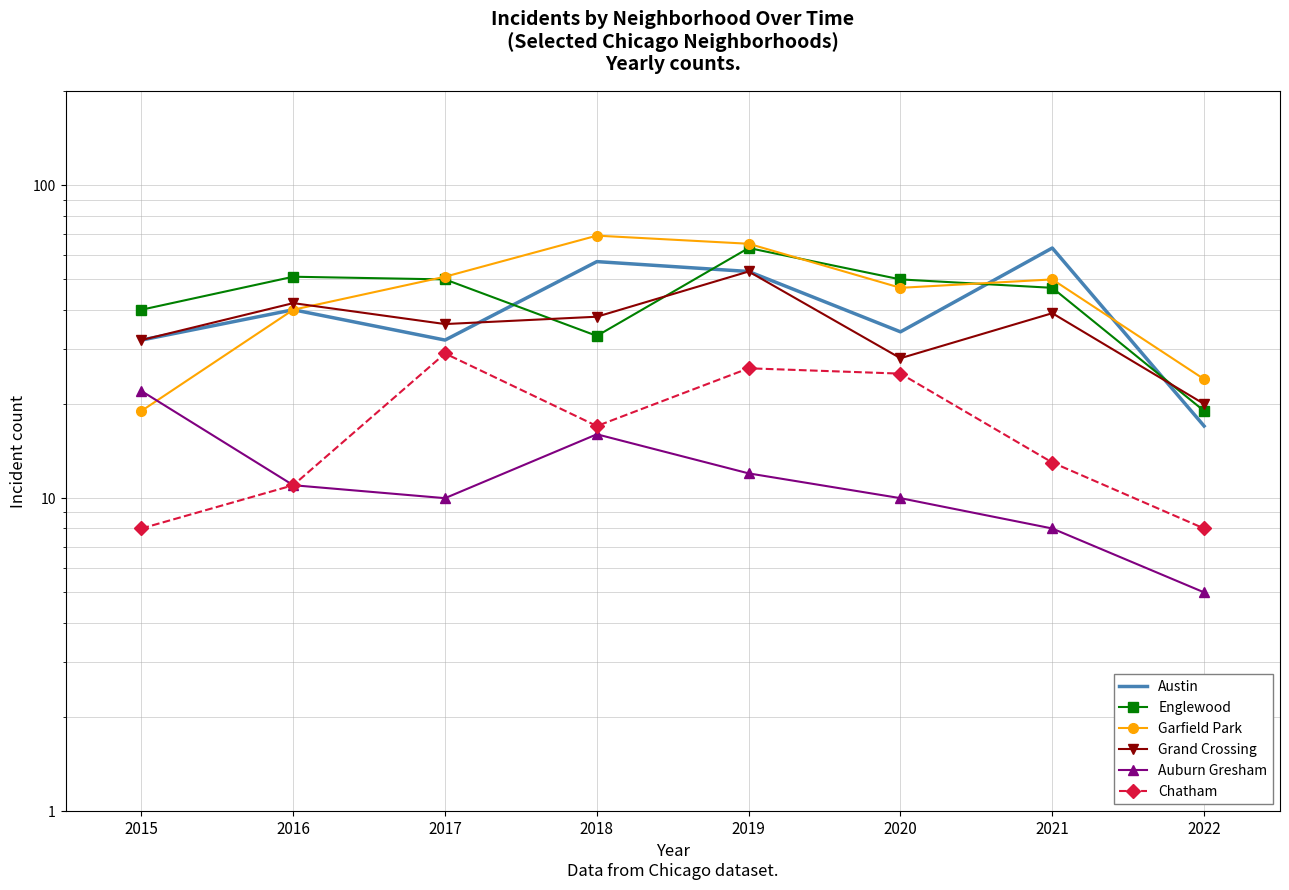

What is the value of the Englewood point at the 7th from the left?

47